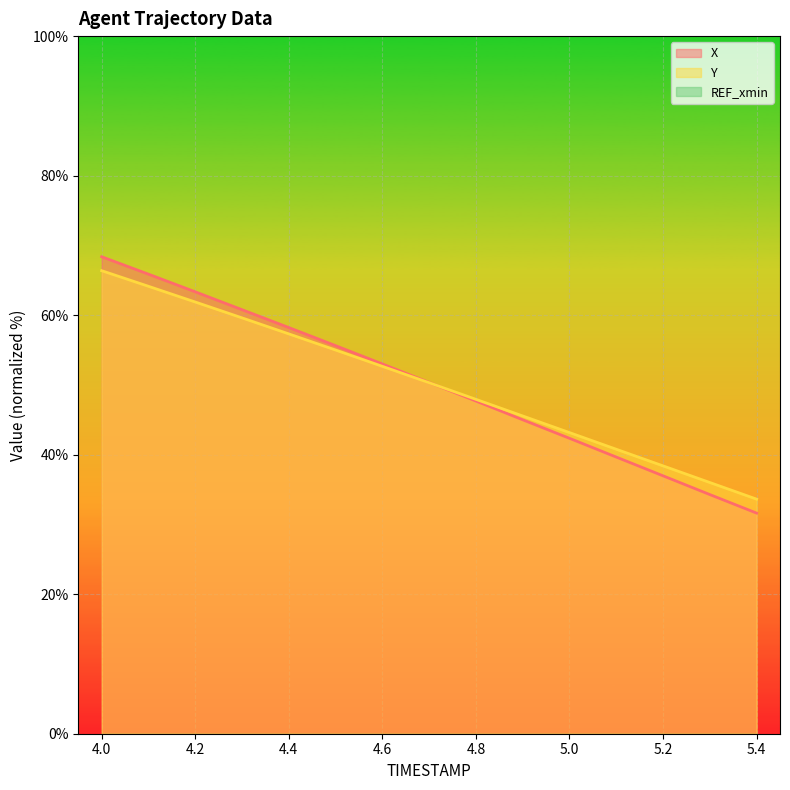

What is the highest value of the Y series?

66.4